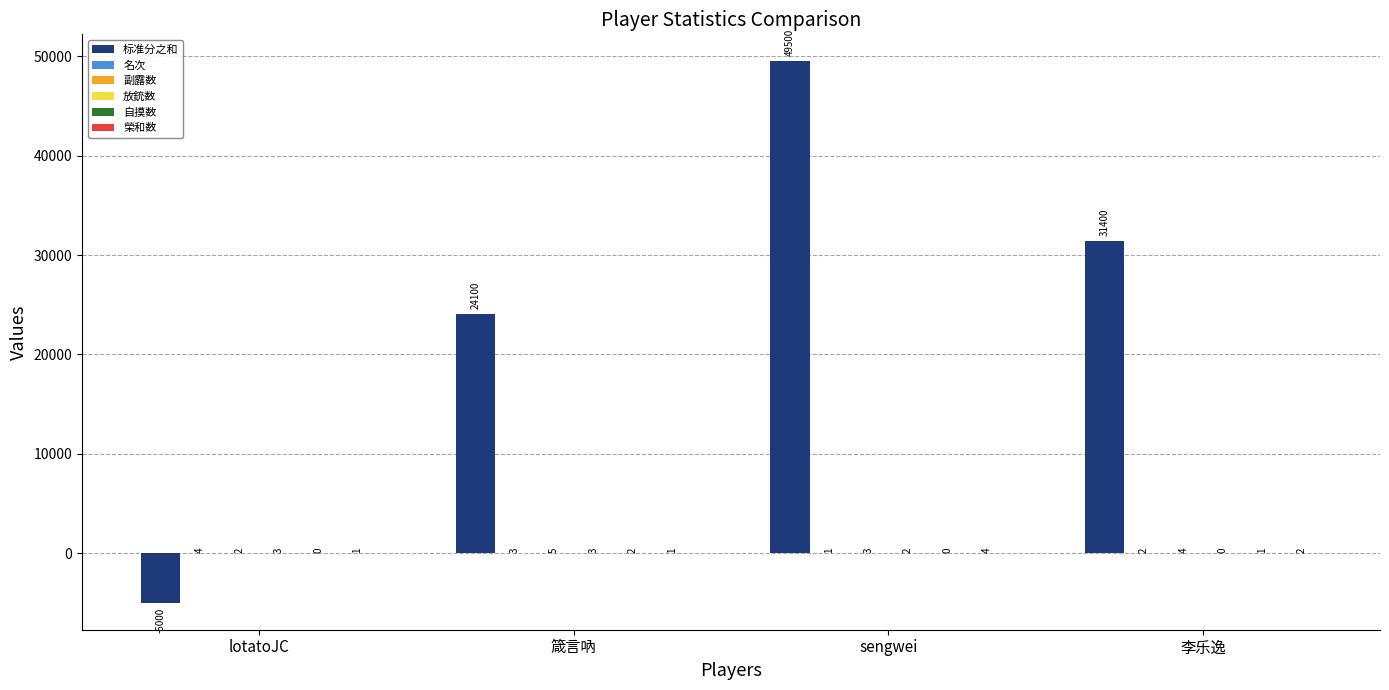

What is the maximum value shown in the chart?

49500